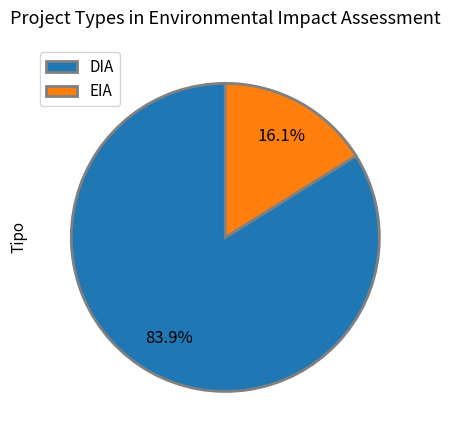

To the nearest percent, what percentage of the pie is EIA?

16%